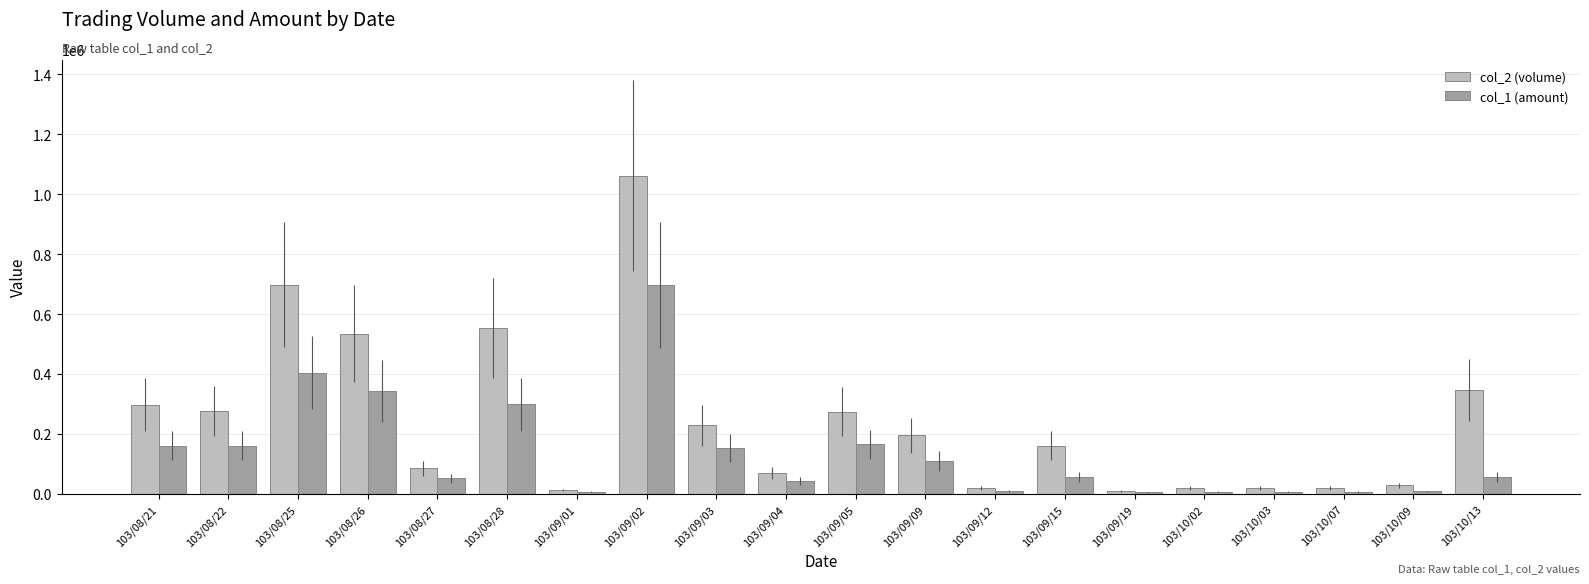

At which label is col_2 (volume) closest to 536000?

103/08/26